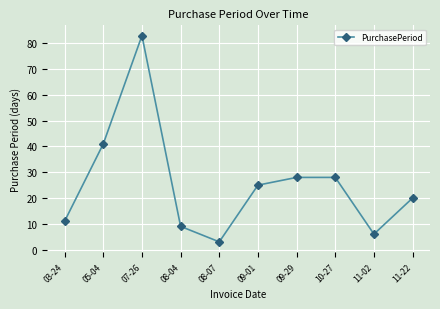

What is the difference between the second highest and minimum values?

38